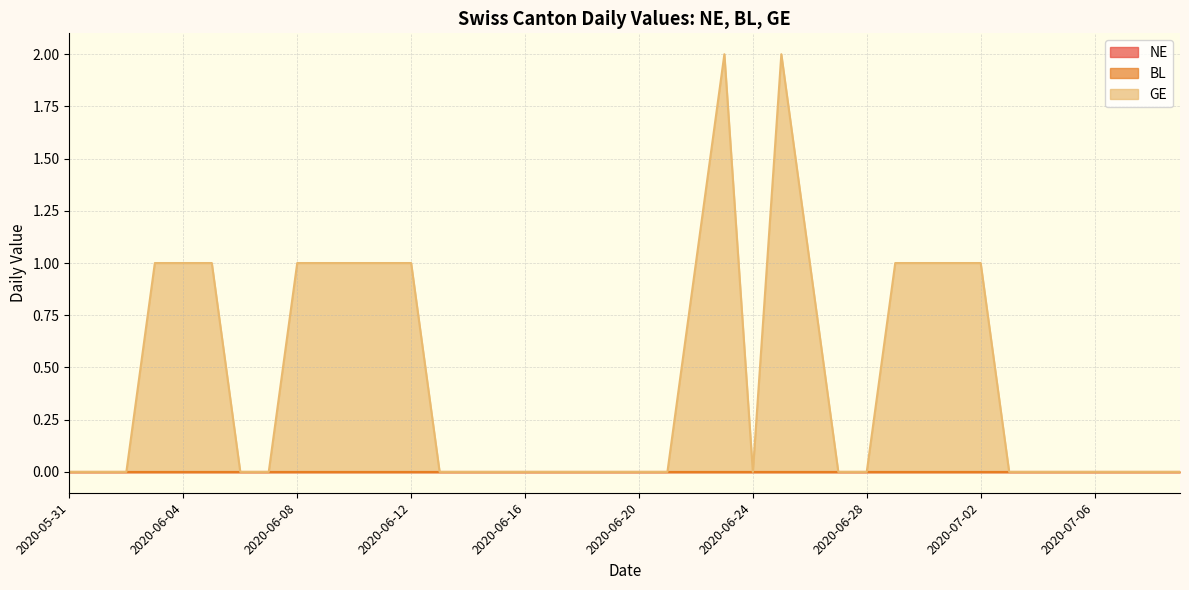

How many series are shown in this chart?

3